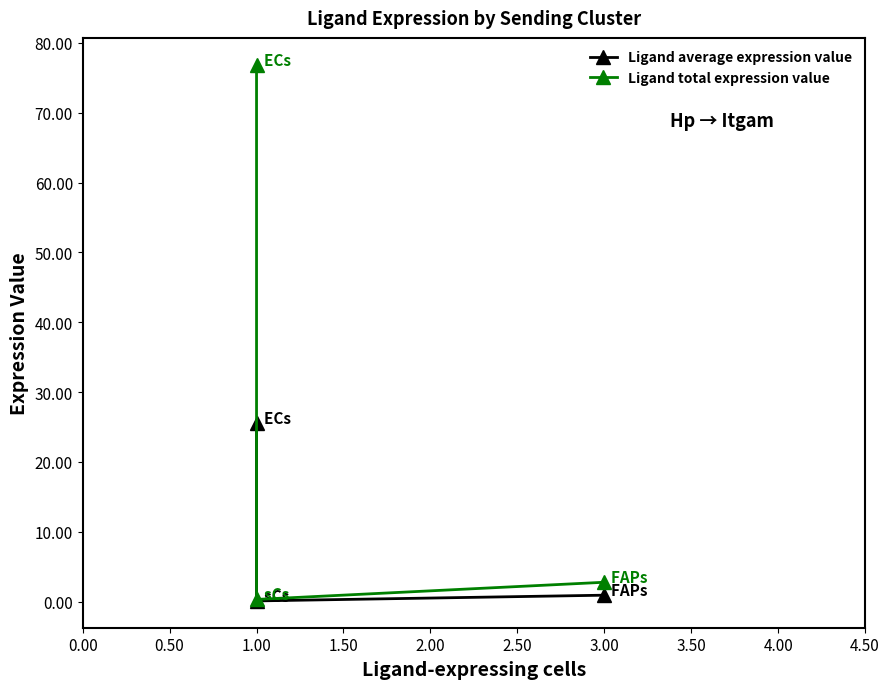

List the series in order of their peak value, lowest first.

Ligand average expression value, Ligand total expression value